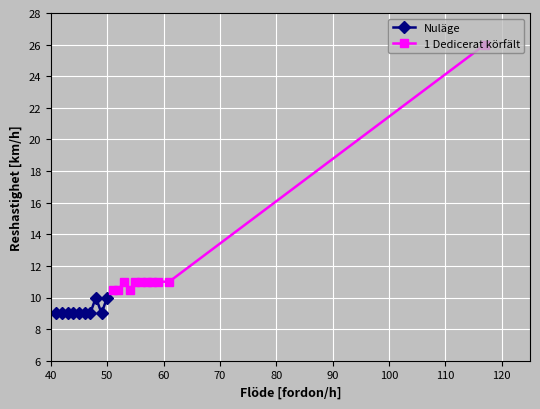

At which label does the data first exceed 10?

51